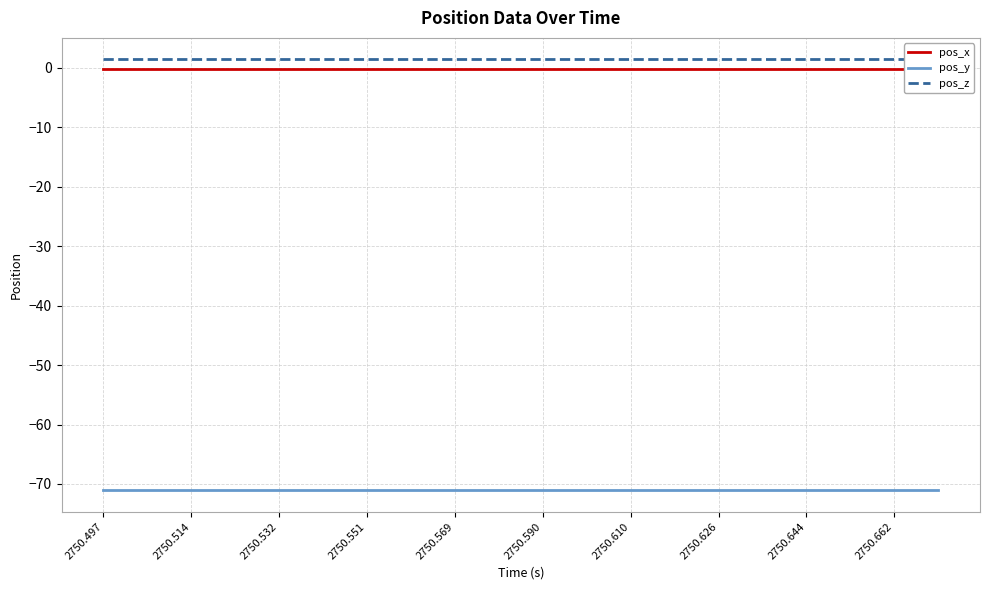

Reading left to right, list all the values displayed in this chart.

pos_x: -0.3	-0.3	-0.3	-0.3	-0.3	-0.3	-0.3	-0.3	-0.3	-0.3	-0.3	-0.3	-0.3	-0.3	-0.3	-0.3	-0.3	-0.3	-0.3	-0.3
pos_y: -71.1	-71.1	-71.1	-71.1	-71.1	-71.1	-71.1	-71.1	-71.1	-71.1	-71.1	-71.1	-71.1	-71.1	-71.1	-71.1	-71.1	-71.1	-71.1	-71.1
pos_z: 1.4	1.4	1.4	1.4	1.4	1.4	1.4	1.4	1.4	1.4	1.4	1.4	1.4	1.4	1.4	1.4	1.4	1.4	1.4	1.4